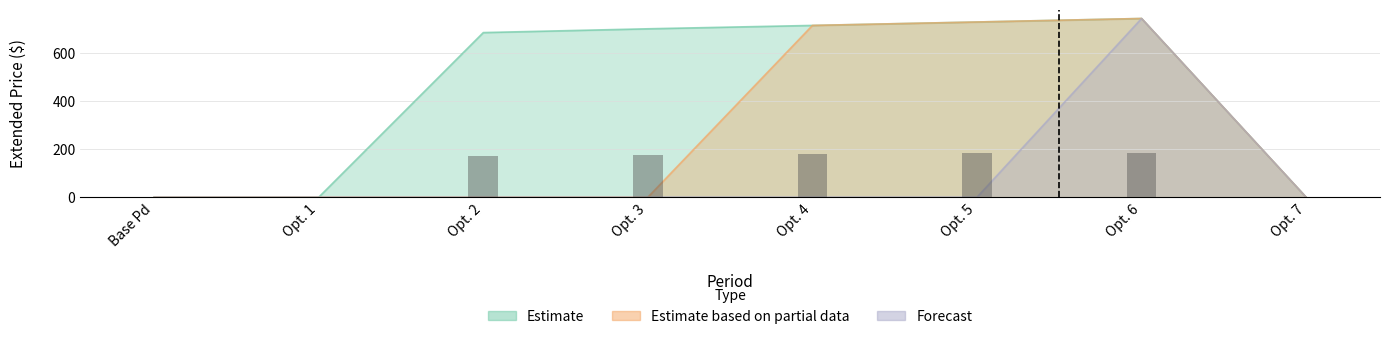

The Estimate series shows 403.7 at Opt. 6. True or false?

False